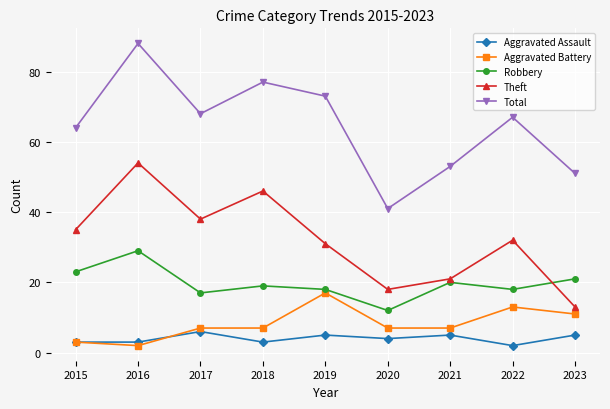

True or false: Total and Robbery intersect in this chart.

False